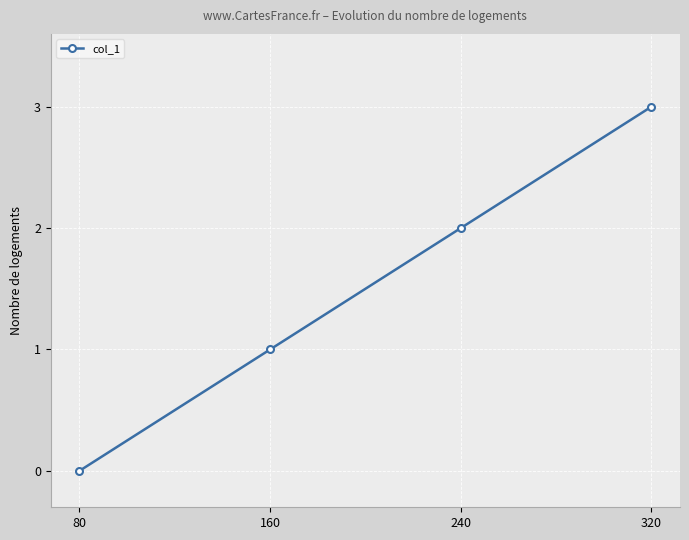

Does the chart display data point markers on the line(s)?

Yes